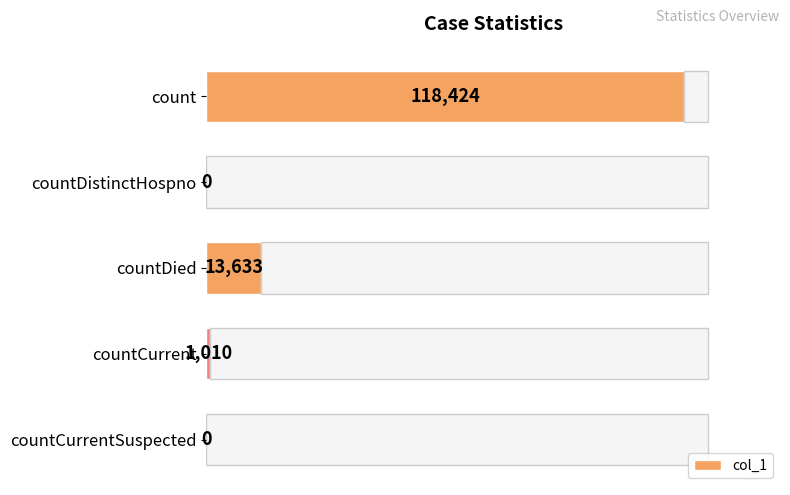

The chart shows a value of 5934 at countDied. True or false?

False